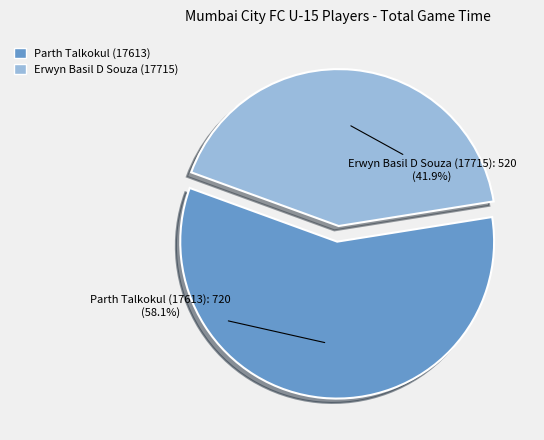

The Parth Talkokul (17613) slice represents 58% of the pie. True or false?

True